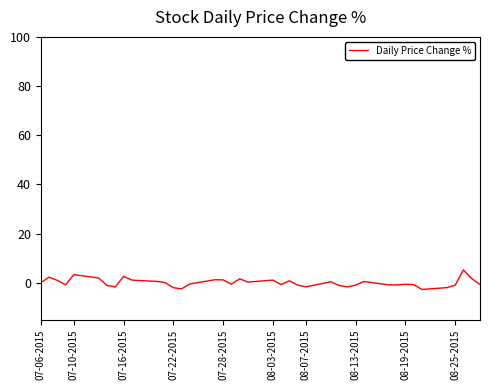

What is the maximum value shown in the chart?

5.3